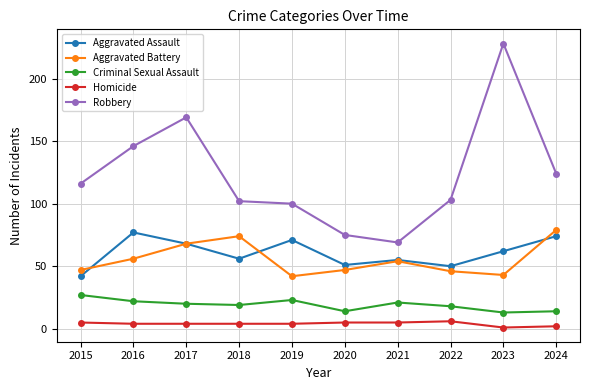

Reading left to right, transcribe all the data shown in this chart.

Aggravated Assault: 2015=42	2016=77	2017=68	2018=56	2019=71	2020=51	2021=55	2022=50	2023=62	2024=74
Aggravated Battery: 2015=47	2016=56	2017=68	2018=74	2019=42	2020=47	2021=54	2022=46	2023=43	2024=79
Criminal Sexual Assault: 2015=27	2016=22	2017=20	2018=19	2019=23	2020=14	2021=21	2022=18	2023=13	2024=14
Homicide: 2015=5	2016=4	2017=4	2018=4	2019=4	2020=5	2021=5	2022=6	2023=1	2024=2
Robbery: 2015=116	2016=146	2017=169	2018=102	2019=100	2020=75	2021=69	2022=103	2023=228	2024=124